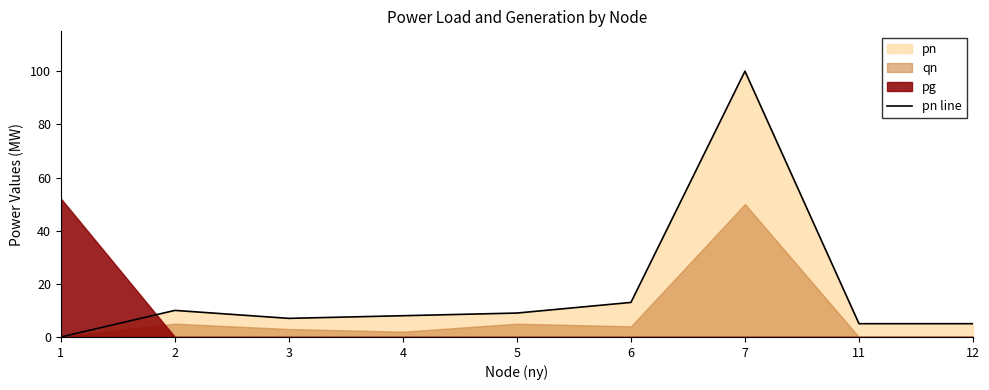

True or false: the data shows 7 at 3.

True